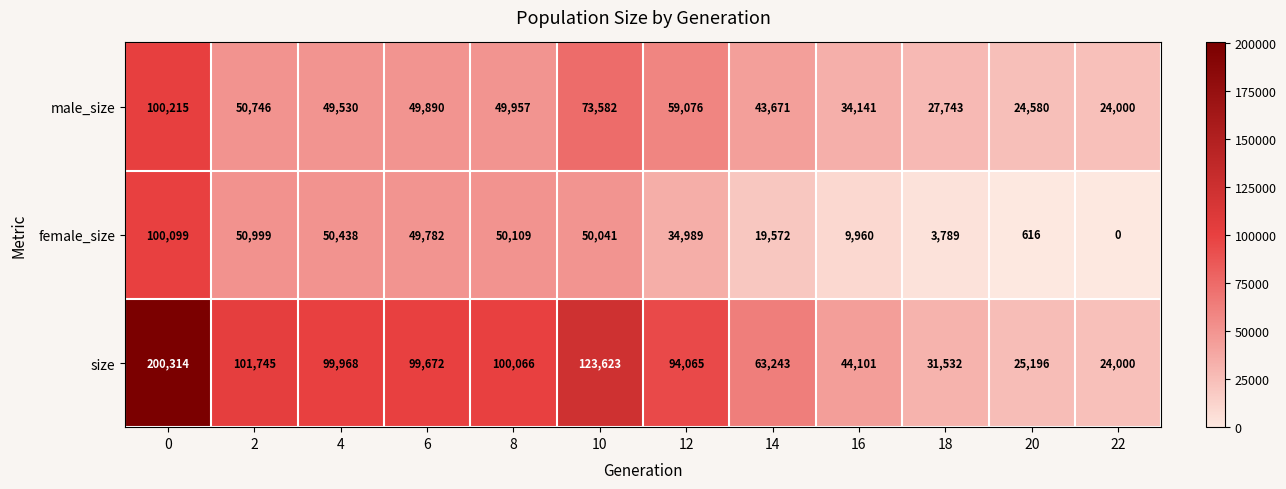

Rank the series by their average value, from lowest to highest.

female_size, male_size, size